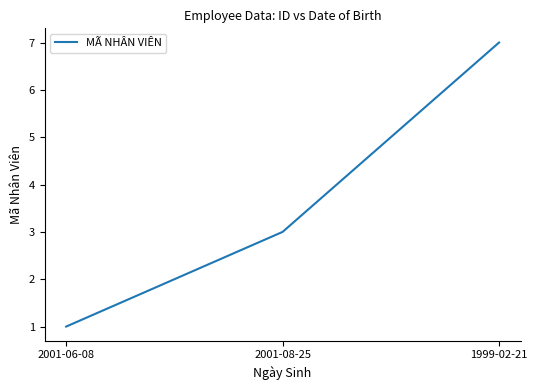

What is the sum of the values at 2001-08-25 and 2001-06-08?

4